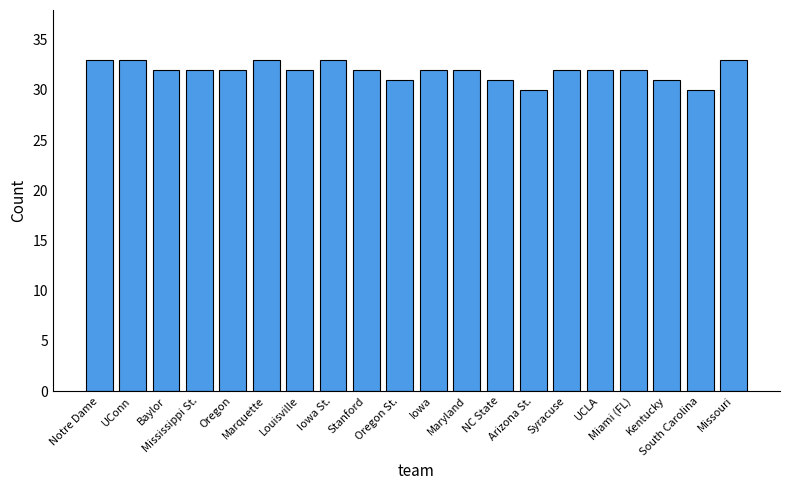

What is the minimum value shown in the chart?

30